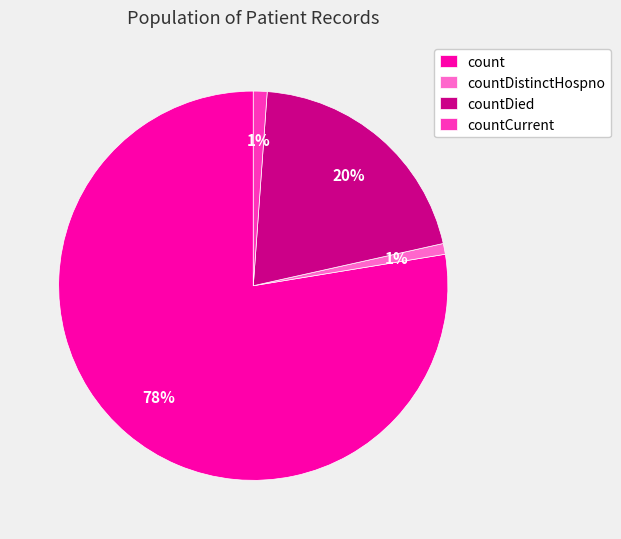

To the nearest percent, what percentage of the pie is countDistinctHospno?

1%